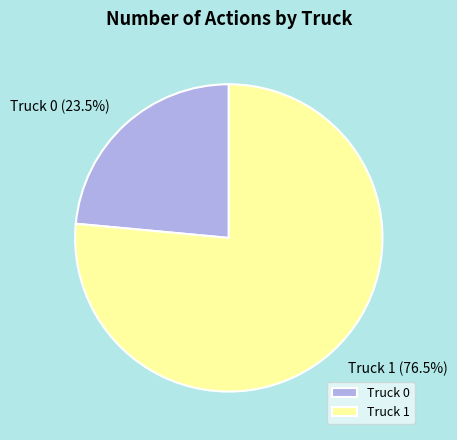

To the nearest percent, what is the average slice percentage?

50%